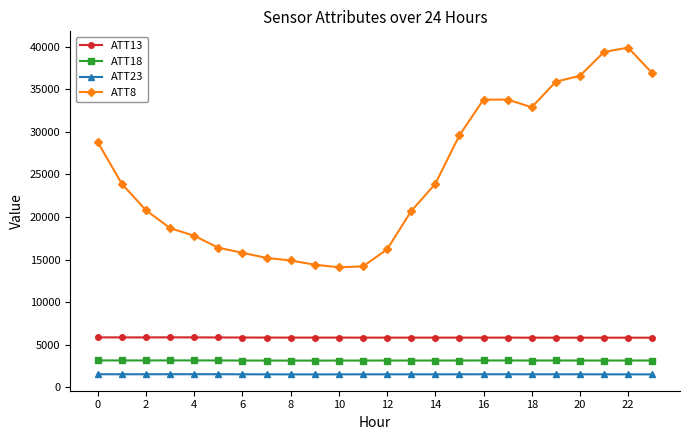

What is the difference between the second highest and second lowest values in the ATT8 series?

25200.0